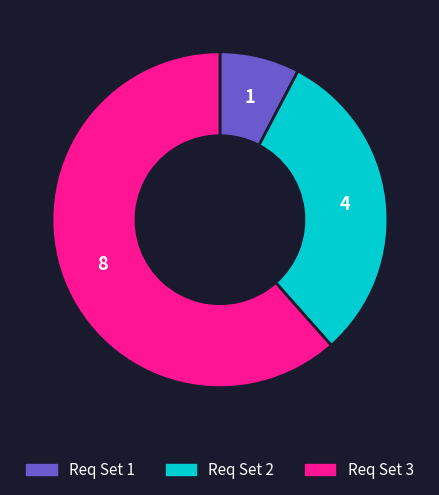

Is there any slice that represents more than half of the pie?

Yes